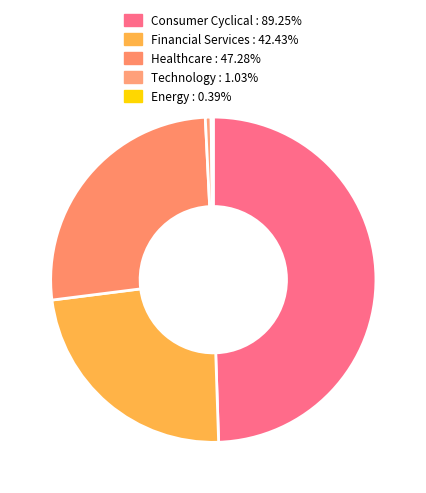

Is there a majority slice in this chart?

No